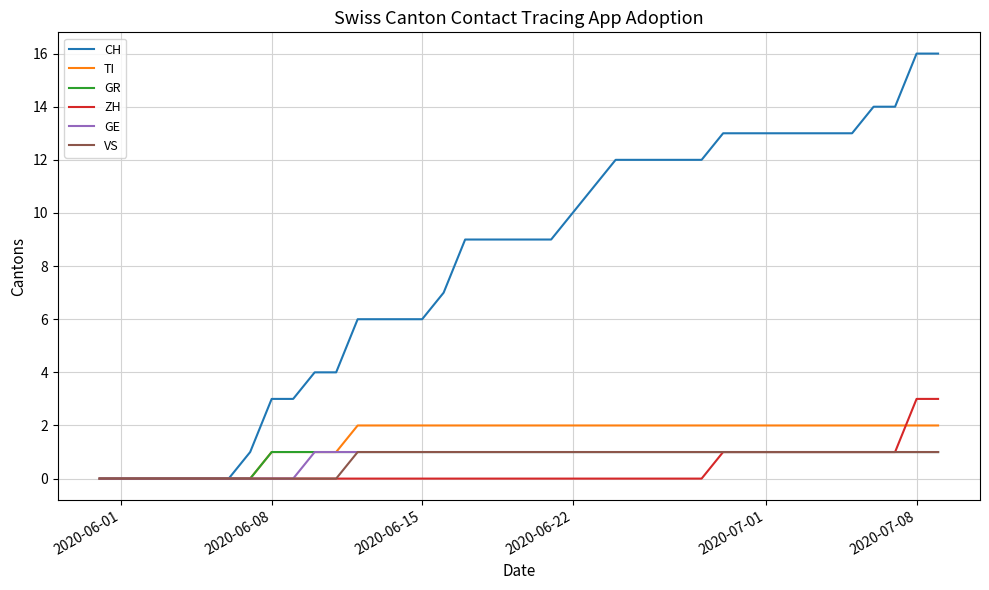

Which series has the largest range (max minus min)?

CH